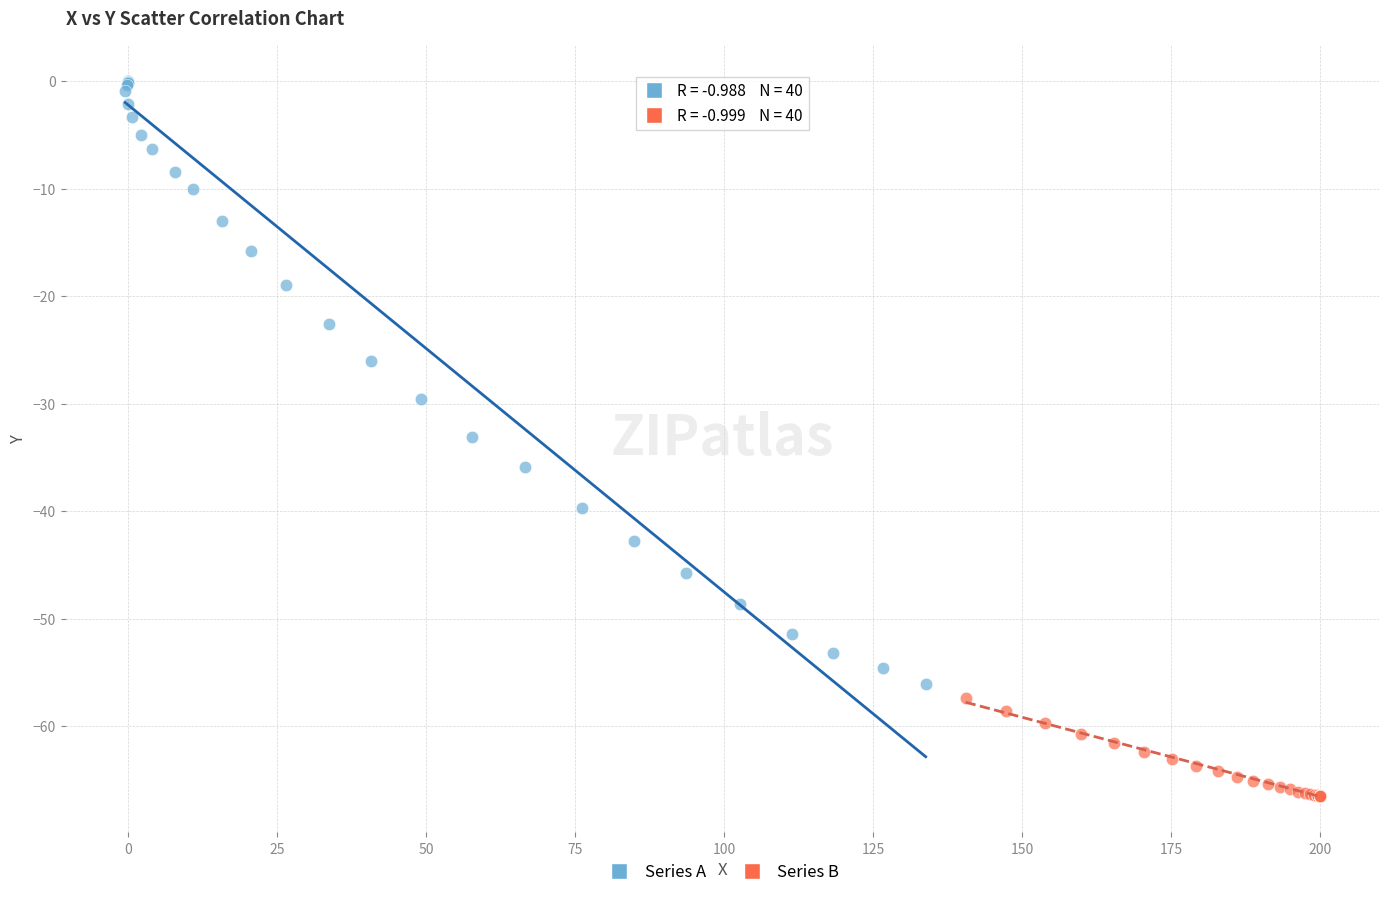

What are all the series names shown in the legend?

Series A, Series B